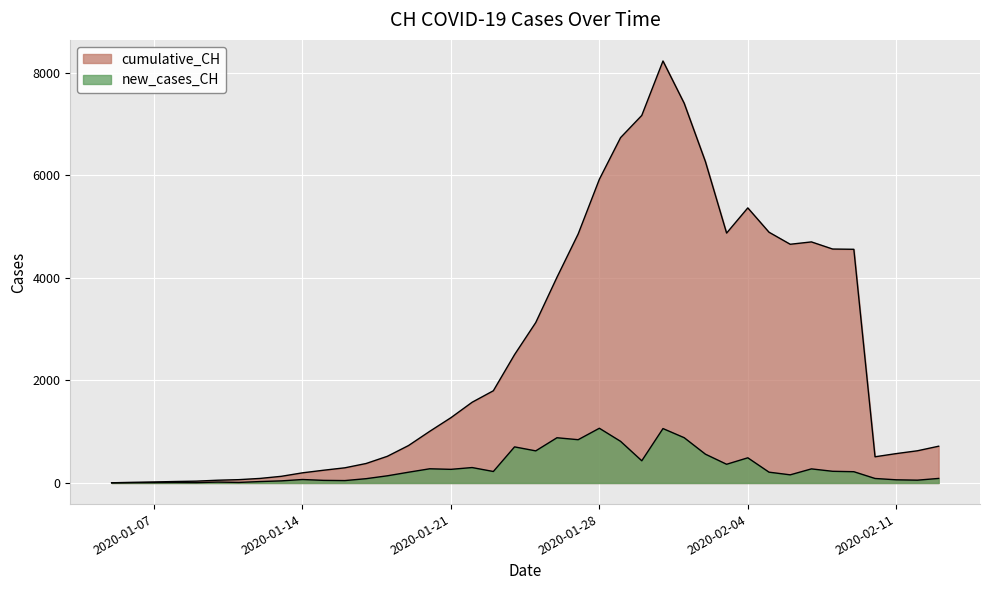

What is the maximum value for cumulative_CH?

8227